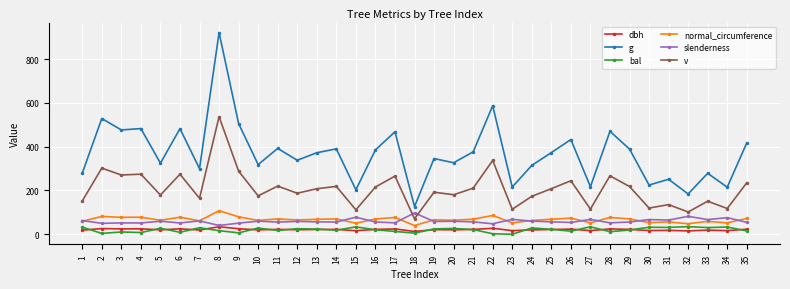

How many data points in bal are less than 21?

17